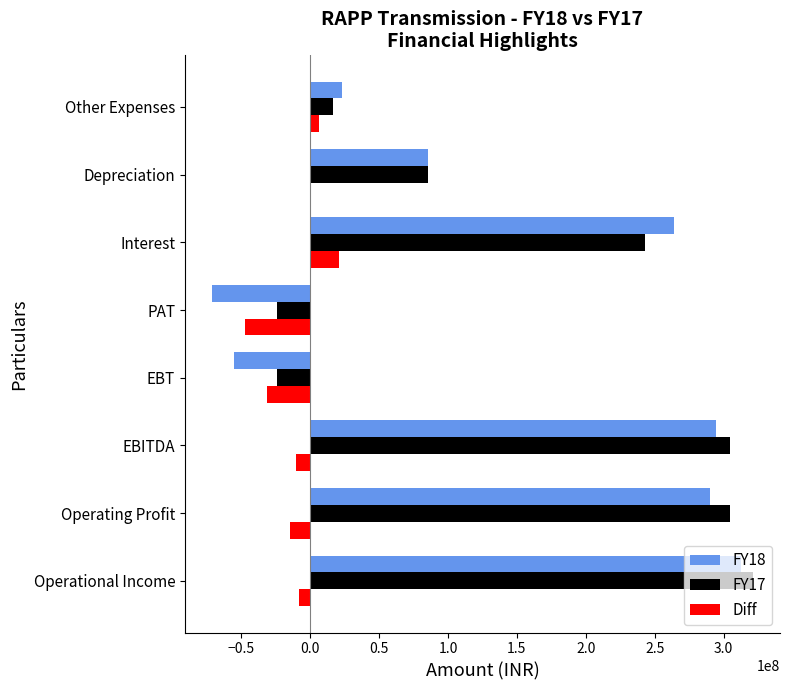

What is the greatest value displayed?

321380000